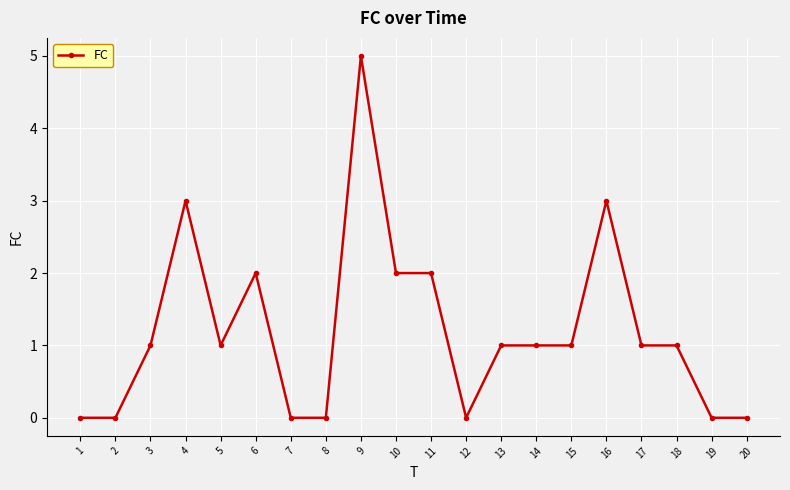

Which has a higher value, 16 or 20?

16